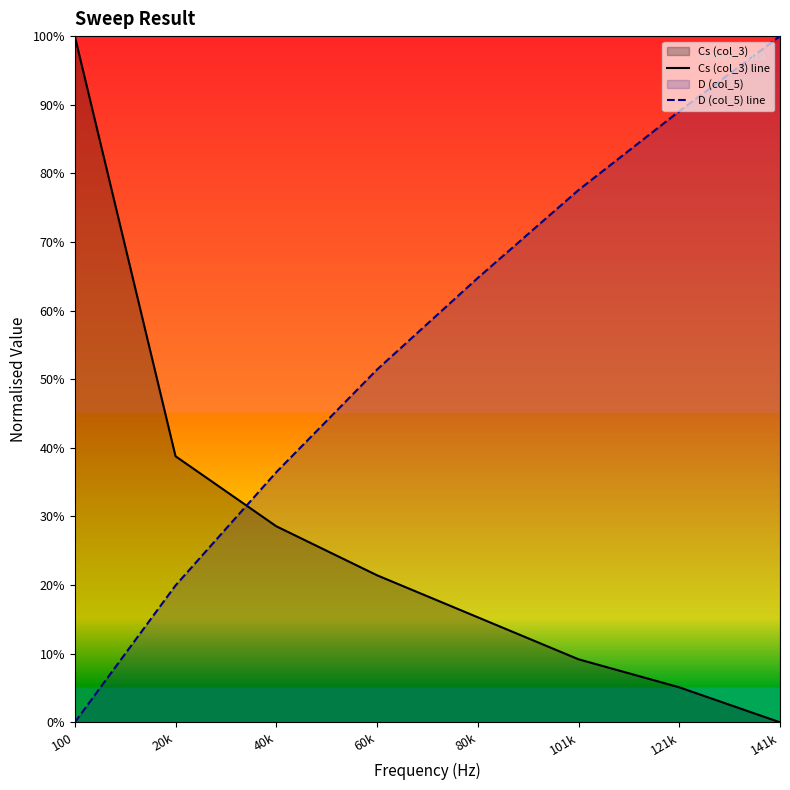

Reading left to right, transcribe all the data shown in this chart.

Cs (col_3) line: 100=1.0	20k=0.4	40k=0.3	60k=0.2	80k=0.2	101k=0.1	121k=0.1	141k=0.0
D (col_5) line: 100=0.0	20k=0.2	40k=0.4	60k=0.5	80k=0.6	101k=0.8	121k=0.9	141k=1.0